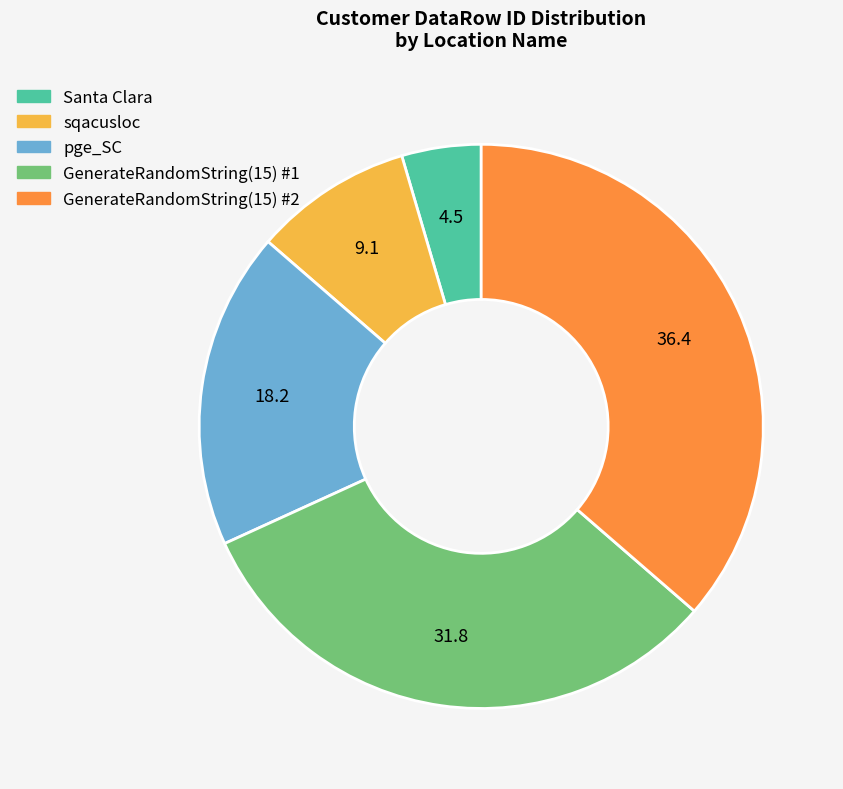

How many segments does this pie chart have?

5